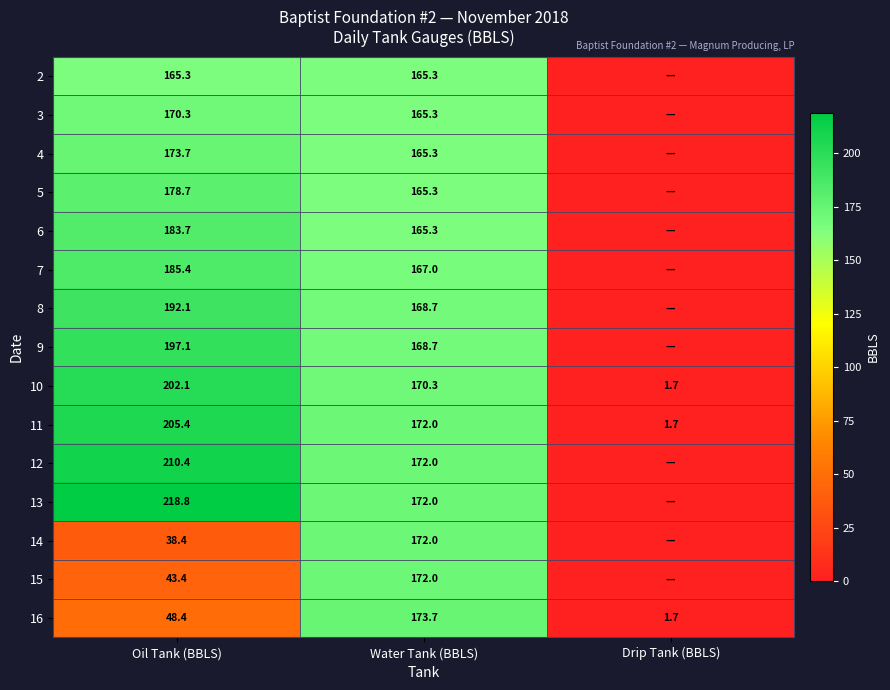

What is the sum of the 10 values at Drip Tank (BBLS) and Oil Tank (BBLS)?

203.8